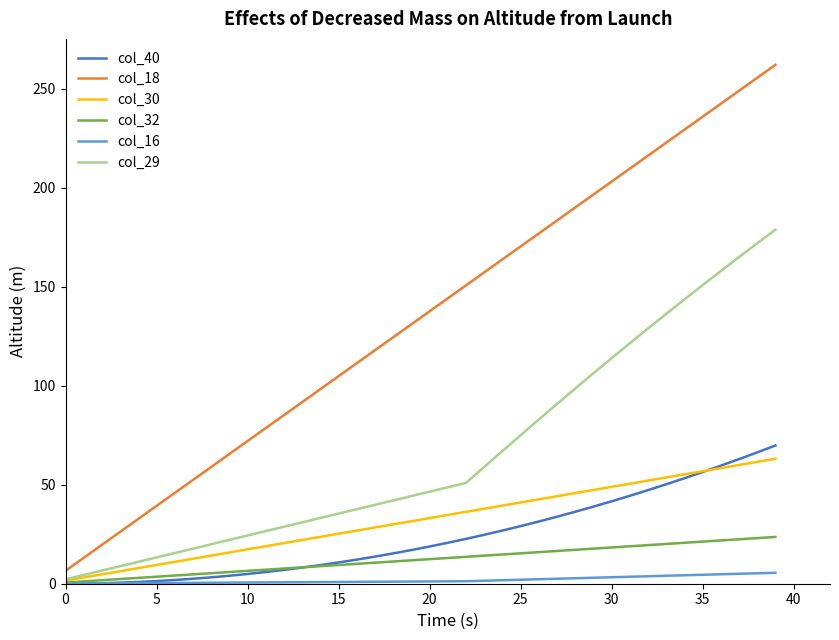

What is the maximum value shown in the chart?

262.2